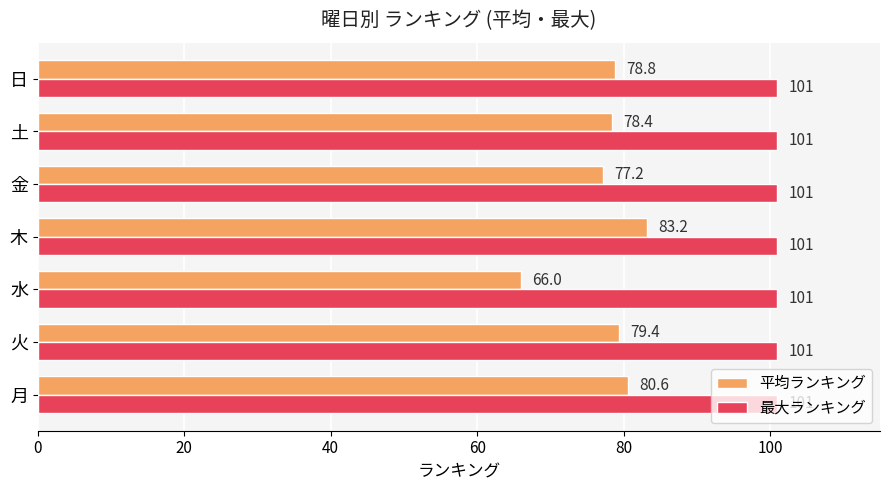

What value does the 最大ランキング series have at 土?

101.0